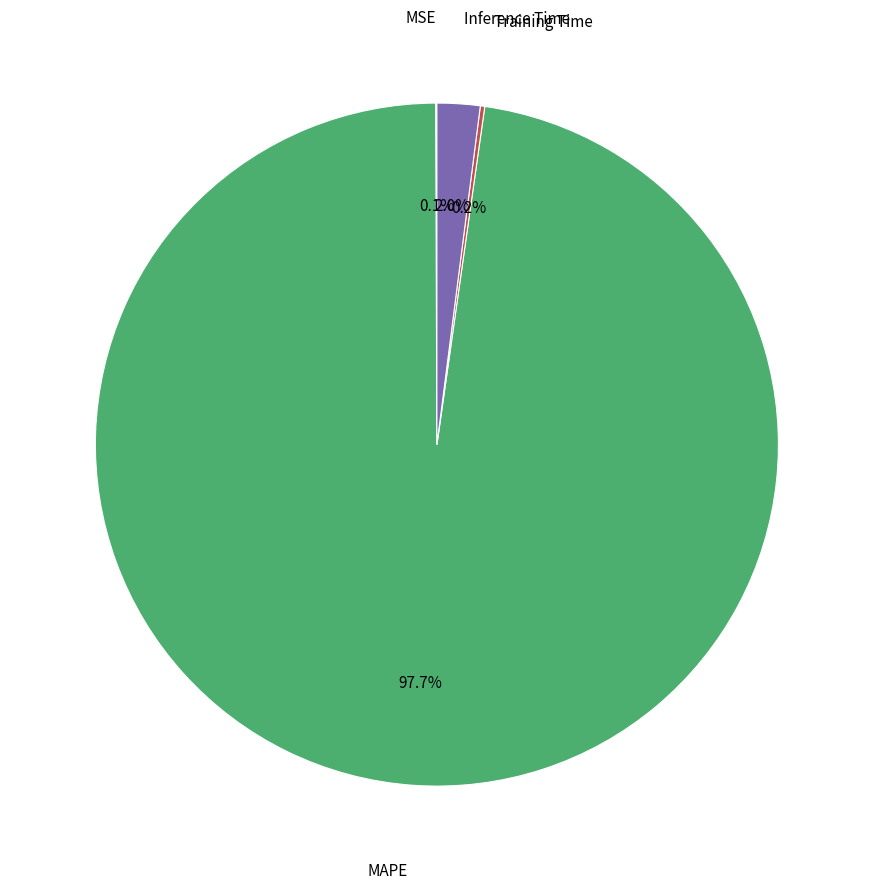

Does any single category account for the majority?

Yes